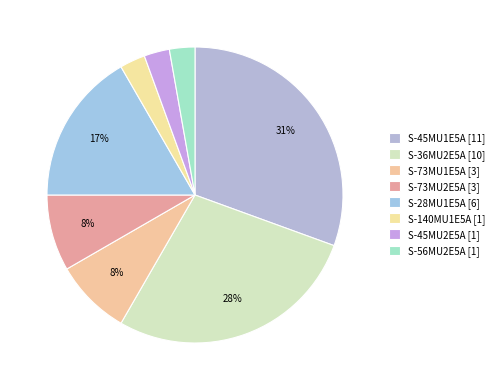

Which category has the smallest portion of the pie?

S-140MU1E5A